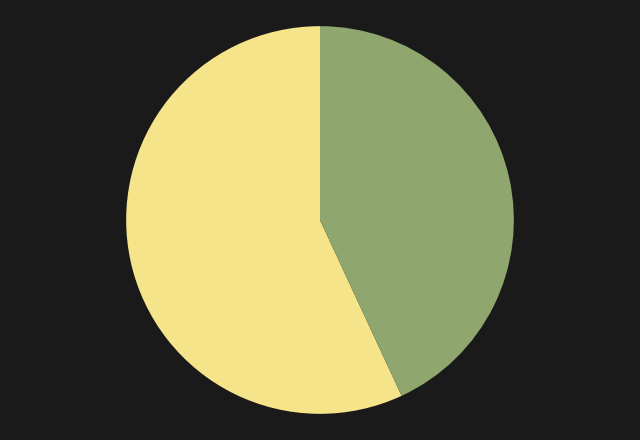

Does any single category account for the majority?

Yes